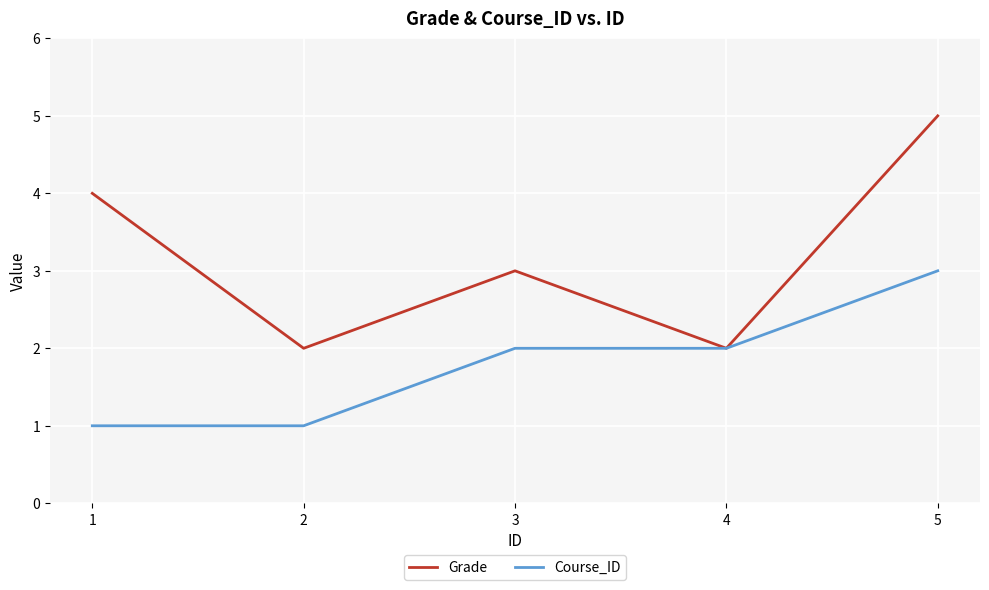

At which category is the sum across all series the highest?

5